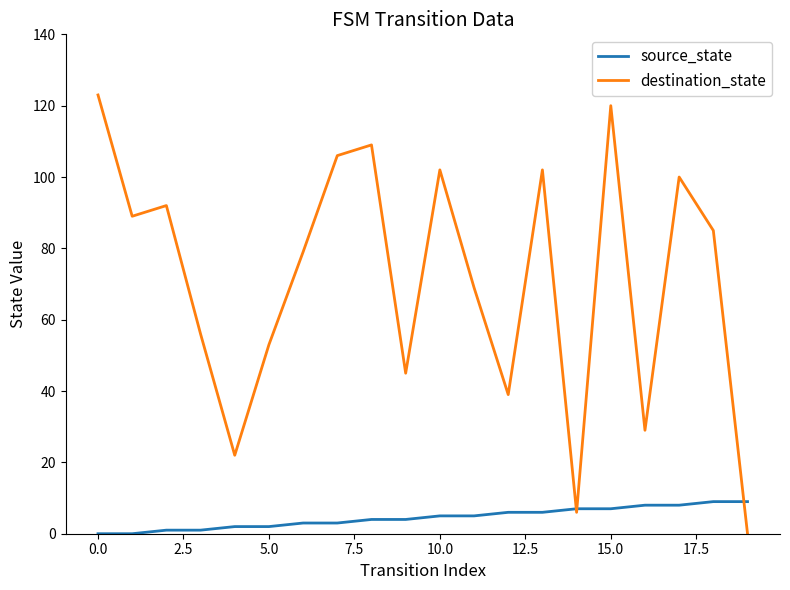

Which series has the widest spread of values?

destination_state